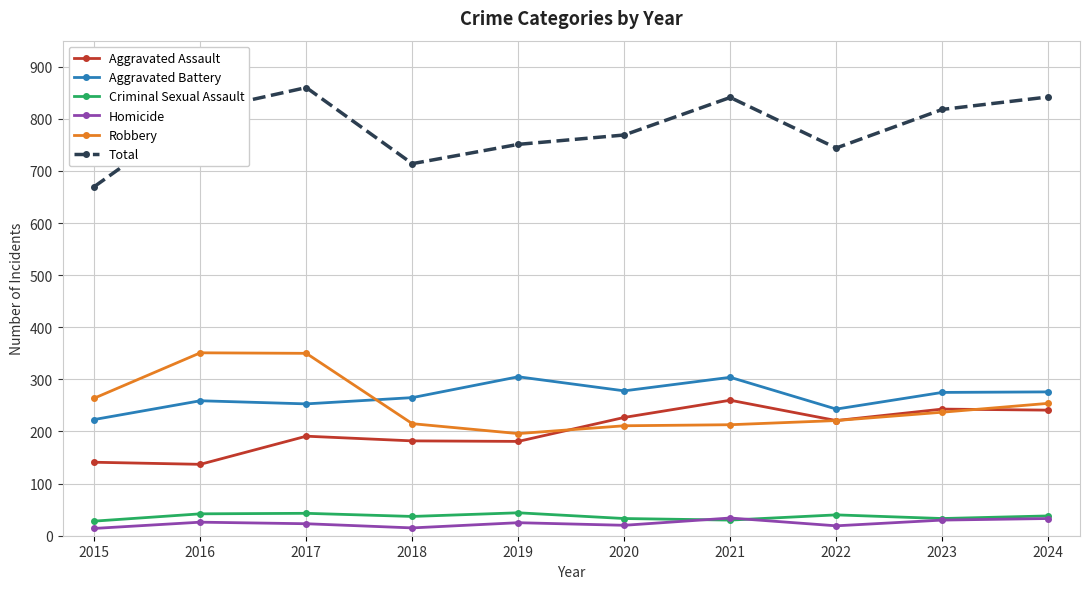

The value of Total at 2018 is 714. True or false?

True